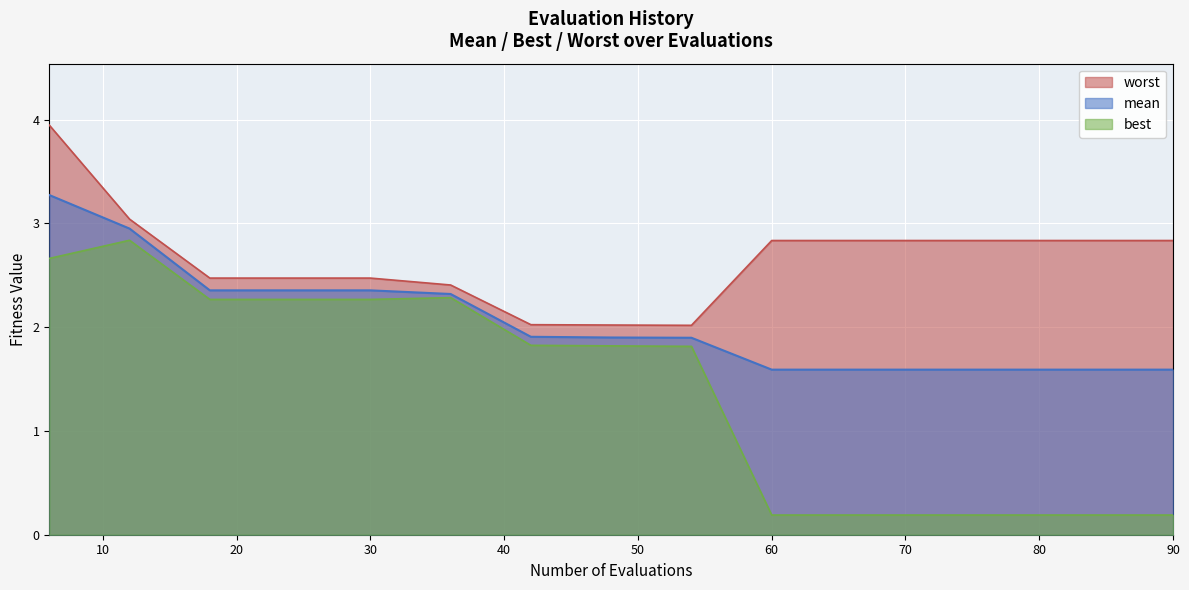

Rank the series by their average value, from highest to lowest.

worst, mean, best